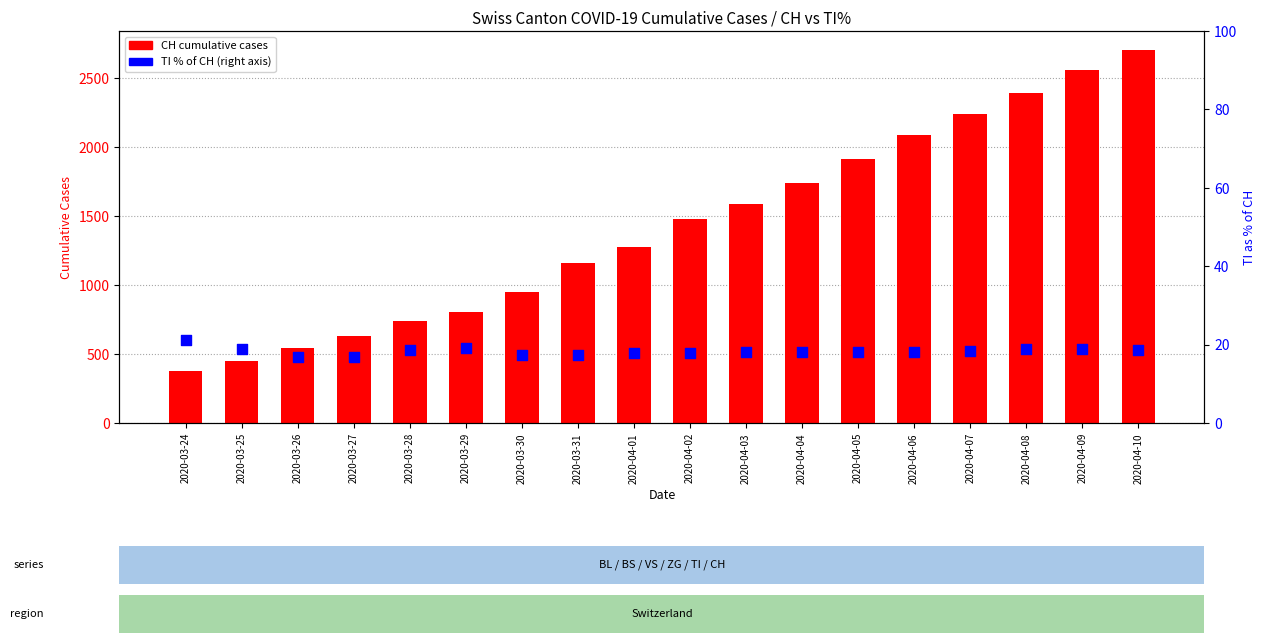

Is the value of CH at 2020-04-05 greater than the value of TI % of CH at 2020-03-24?

Yes